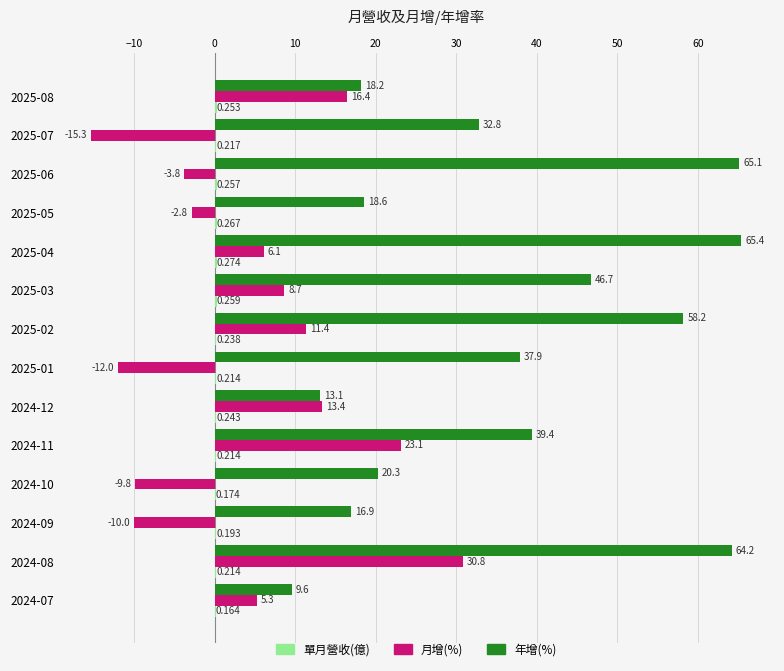

What is the average value of the 年增(%) series?

36.2